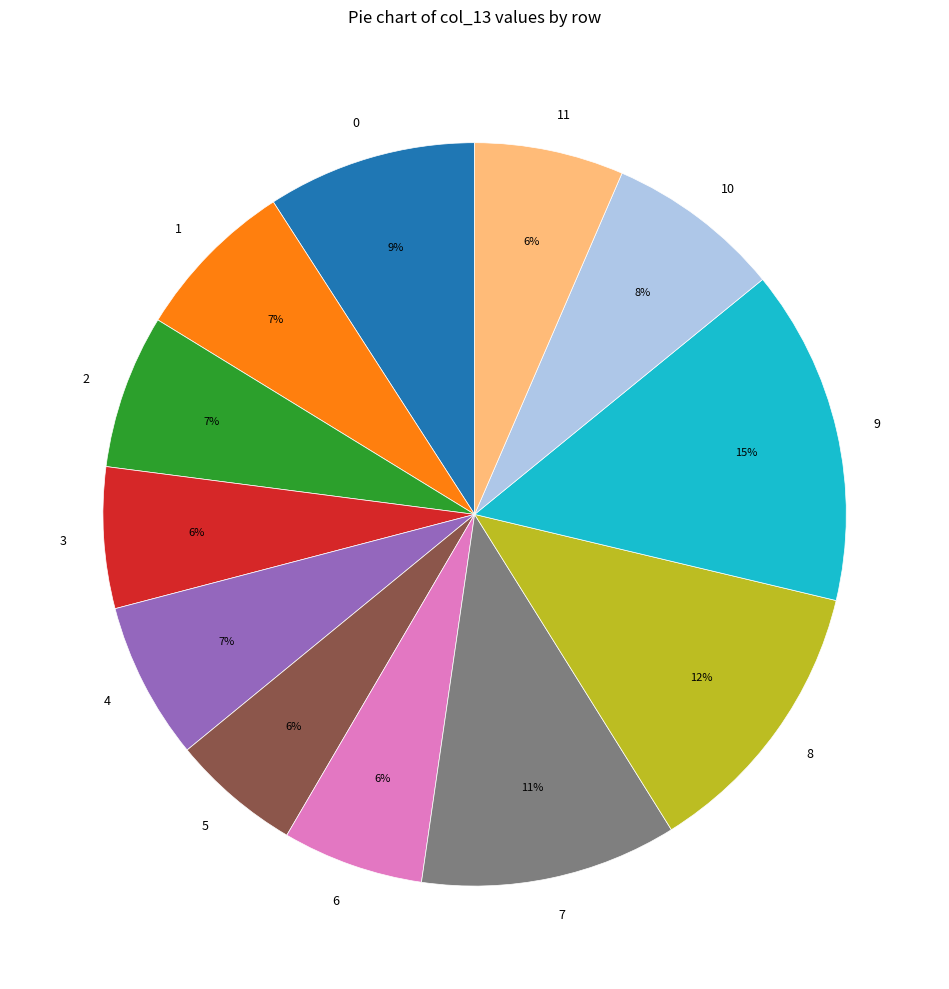

How many segments does this pie chart have?

12